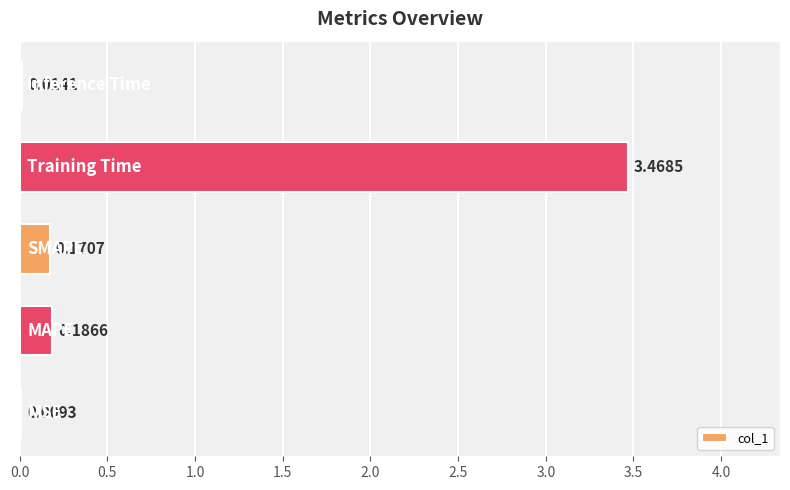

What is the sum of all values?

3.8